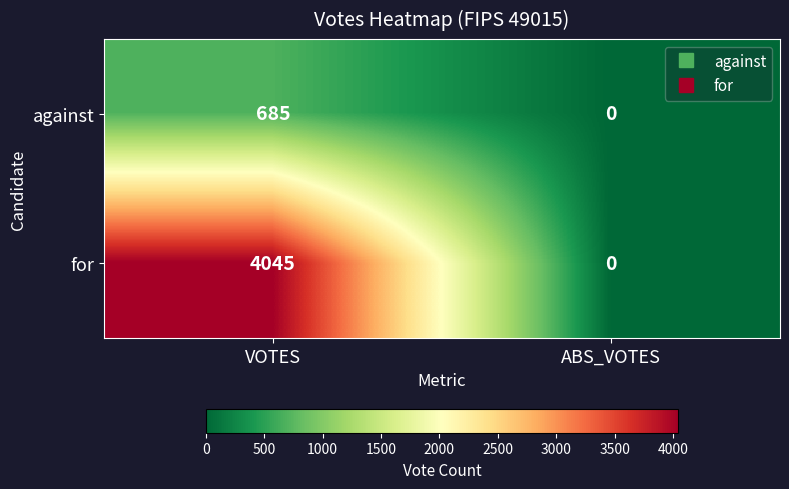

What is the difference between the maximum and minimum values in the against series?

685